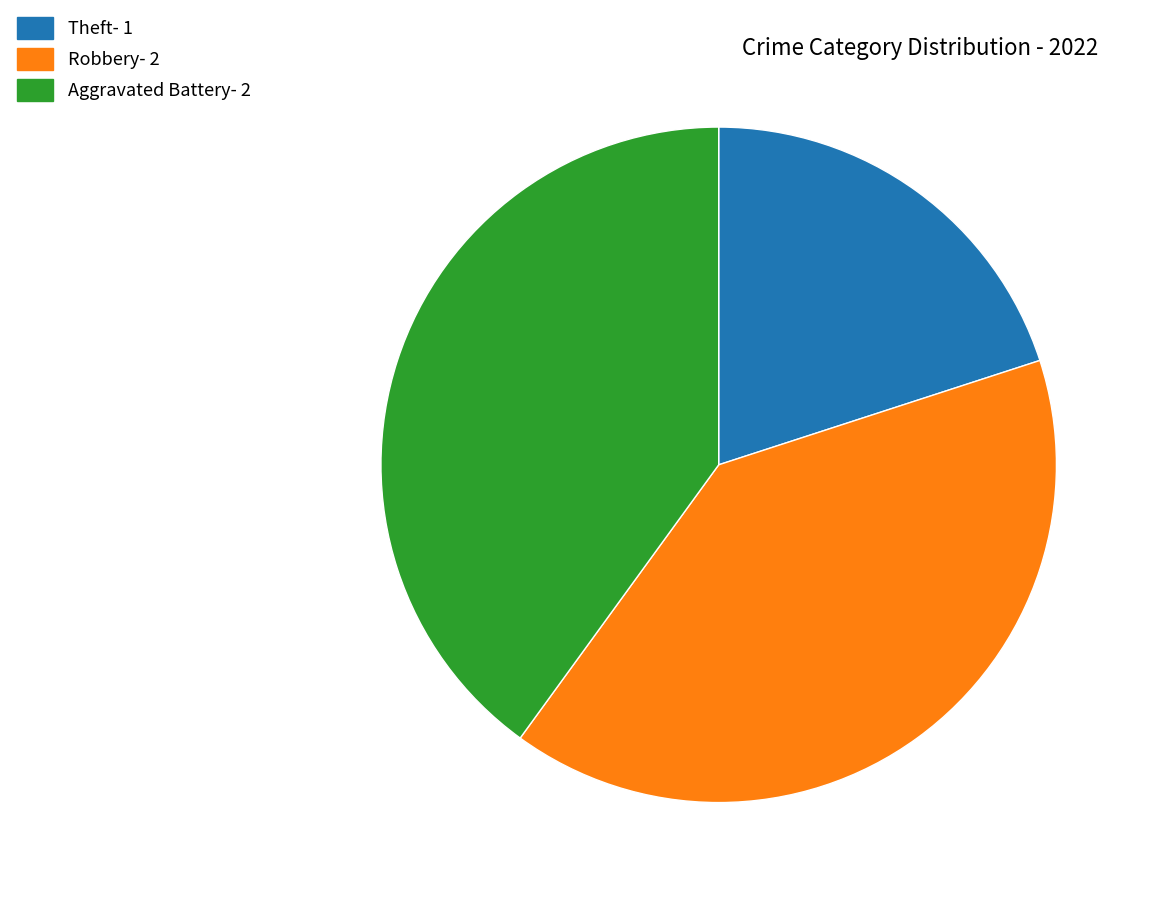

Approximately how many times larger is the value at Robbery- 2 compared to Theft- 1?

2.0